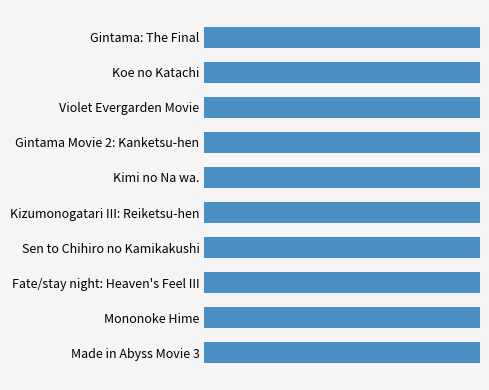

What is the difference between the values at Made in Abyss Movie 3 and Gintama: The Final?

0.4